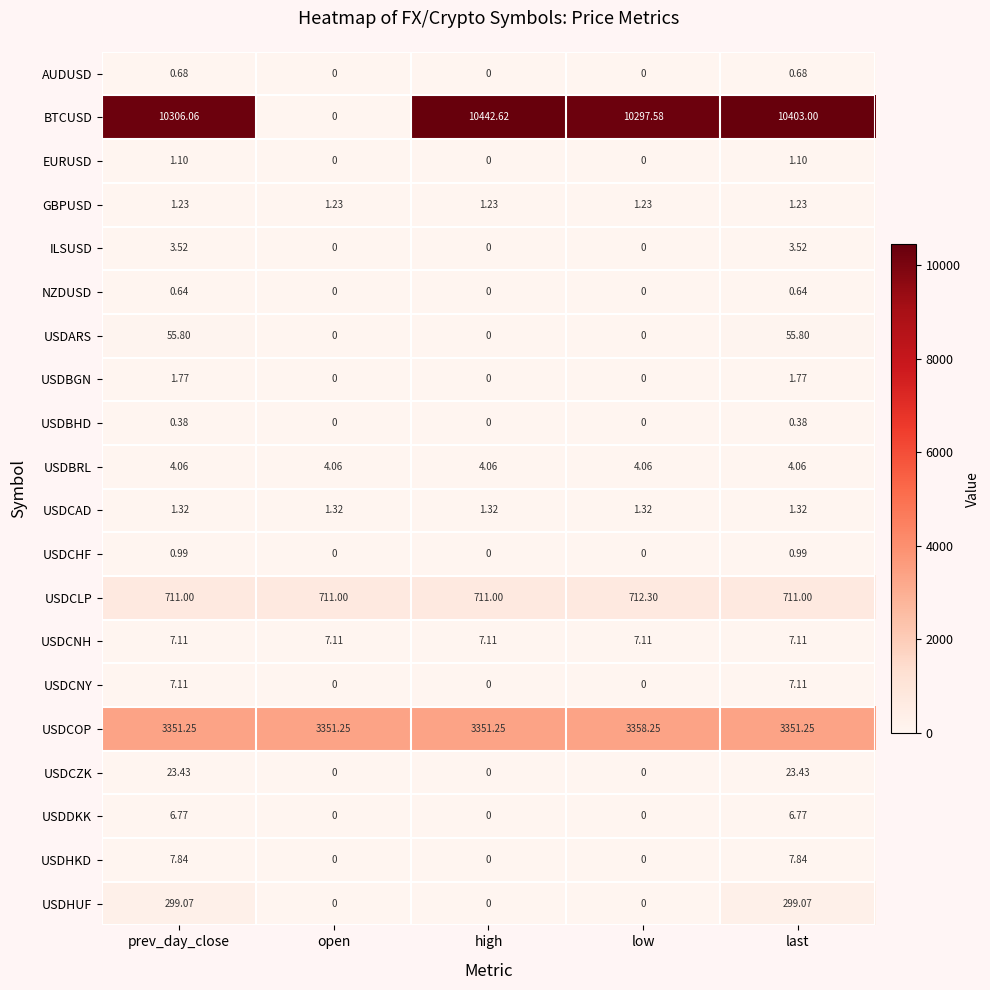

Is the value of NZDUSD at prev_day_close greater than the value of USDBRL at last?

No